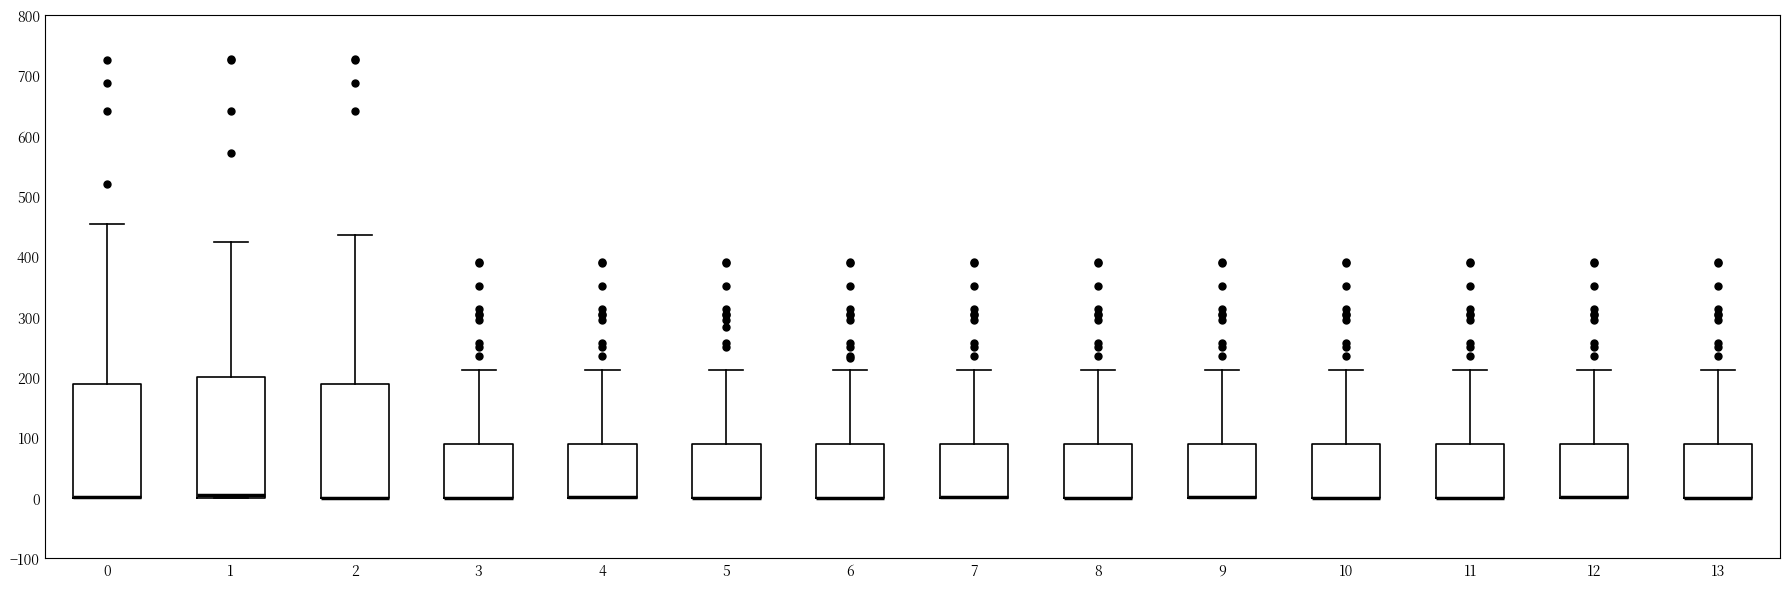

Where is the lower edge of the box at x = 2 on the y-axis? The values are not printed on the chart, so give them approximately, as read against the axis.

0